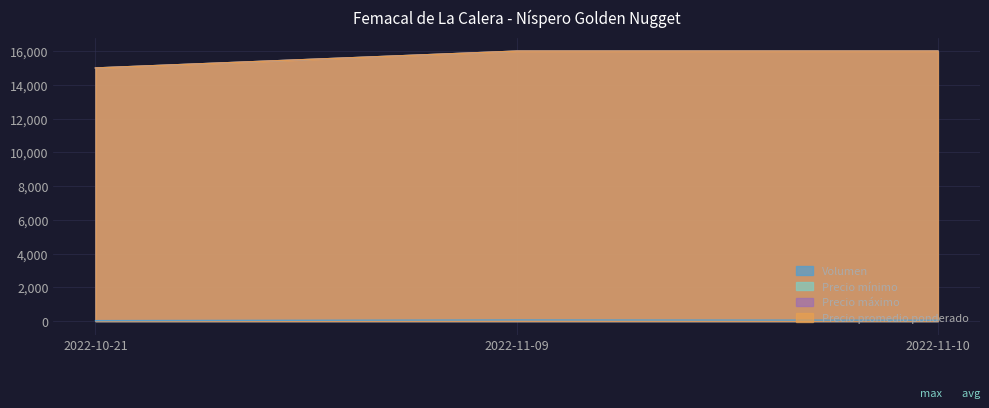

Which category has the lowest value in the Precio mínimo series?

2022-10-21